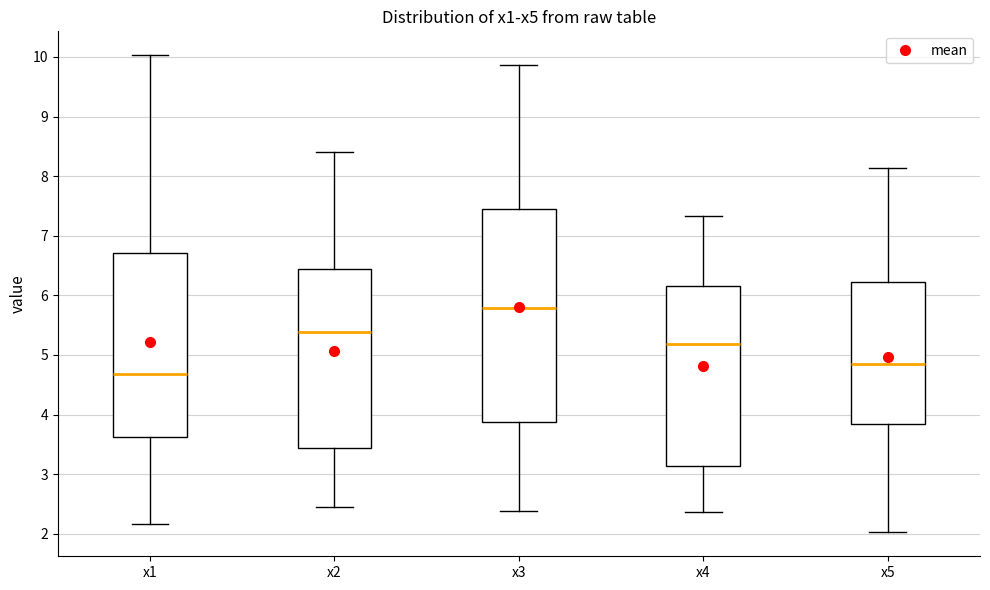

Where does the median line of the box for x5 sit on the y-axis? The values are not printed on the chart, so give them approximately, as read against the axis.

4.8